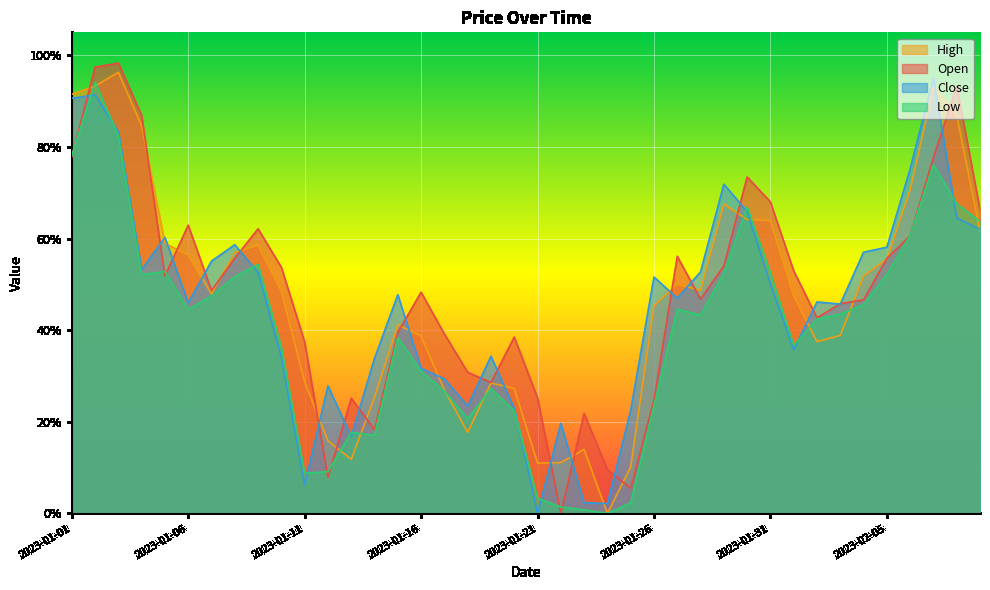

Reading left to right, transcribe all the data shown in this chart.

Open: 0.8	1.0	1.0	0.9	0.5	0.6	0.5	0.6	0.6	0.5	0.4	0.1	0.3	0.2	0.4	0.5	0.4	0.3	0.3	0.4	0.3	0.0	0.2	0.1	0.1	0.2	0.6	0.5	0.5	0.7	0.7	0.5	0.4	0.5	0.5	0.6	0.6	0.8	0.9	0.7
High: 0.9	0.9	1.0	0.8	0.6	0.6	0.5	0.6	0.6	0.5	0.3	0.2	0.1	0.3	0.4	0.4	0.3	0.2	0.3	0.3	0.1	0.1	0.1	0.0	0.1	0.5	0.5	0.5	0.7	0.6	0.6	0.5	0.4	0.4	0.5	0.6	0.7	0.9	0.9	0.6
Low: 0.8	0.9	0.8	0.5	0.5	0.4	0.5	0.5	0.5	0.4	0.1	0.1	0.2	0.2	0.4	0.3	0.3	0.2	0.3	0.2	0.0	0.0	0.0	0.0	0.0	0.2	0.4	0.4	0.5	0.7	0.5	0.4	0.4	0.4	0.5	0.5	0.6	0.8	0.7	0.6
Close: 0.9	0.9	0.8	0.5	0.6	0.5	0.6	0.6	0.5	0.3	0.1	0.3	0.2	0.3	0.5	0.3	0.3	0.2	0.3	0.2	0.0	0.2	0.0	0.0	0.2	0.5	0.5	0.5	0.7	0.7	0.5	0.4	0.5	0.5	0.6	0.6	0.8	1.0	0.6	0.6